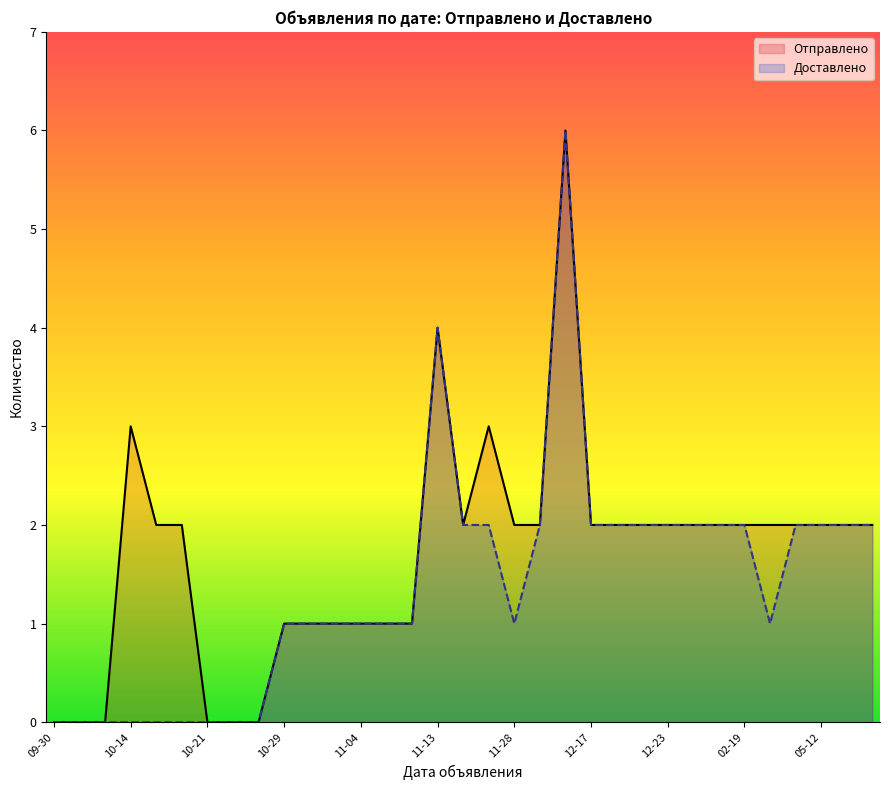

What is the sum of the Доставлено values at 2019-12-02 and 2019-11-20?

3